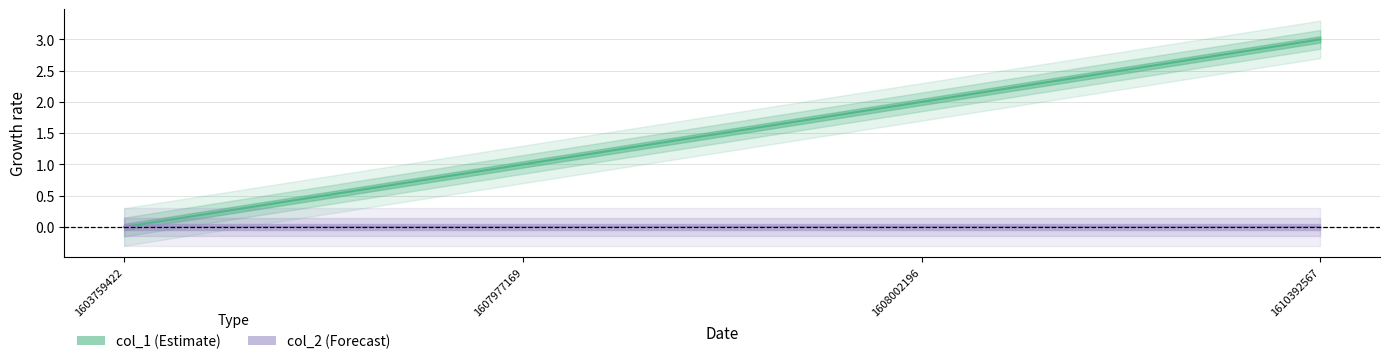

How many lines are shown in the chart?

1